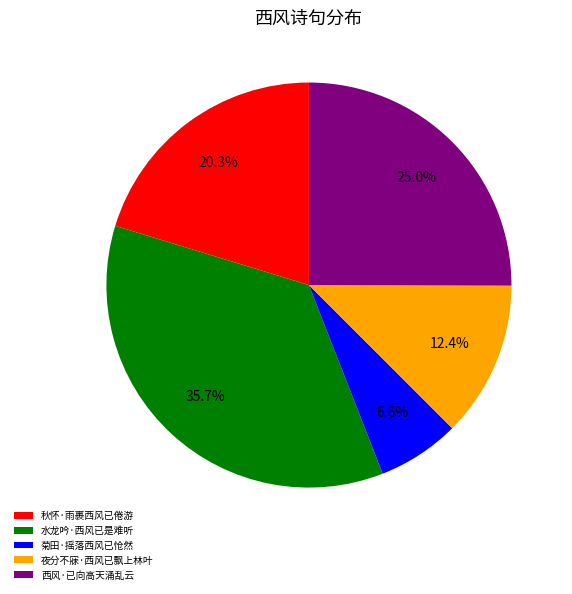

What percentage is NOT represented by 西风·已向高天涌乱云?

75.0%